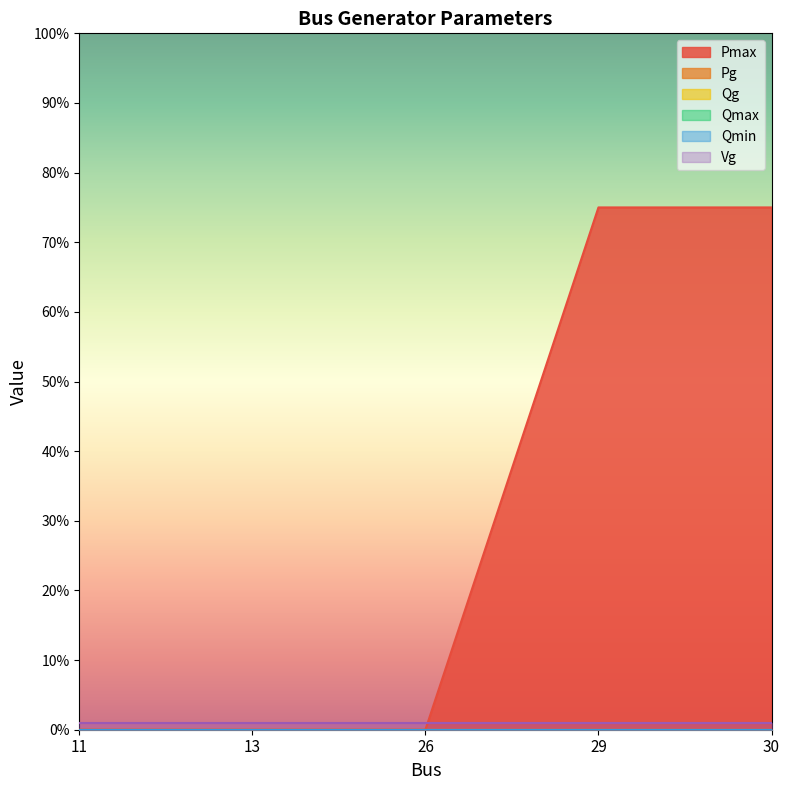

Does the chart have visible grid lines?

No